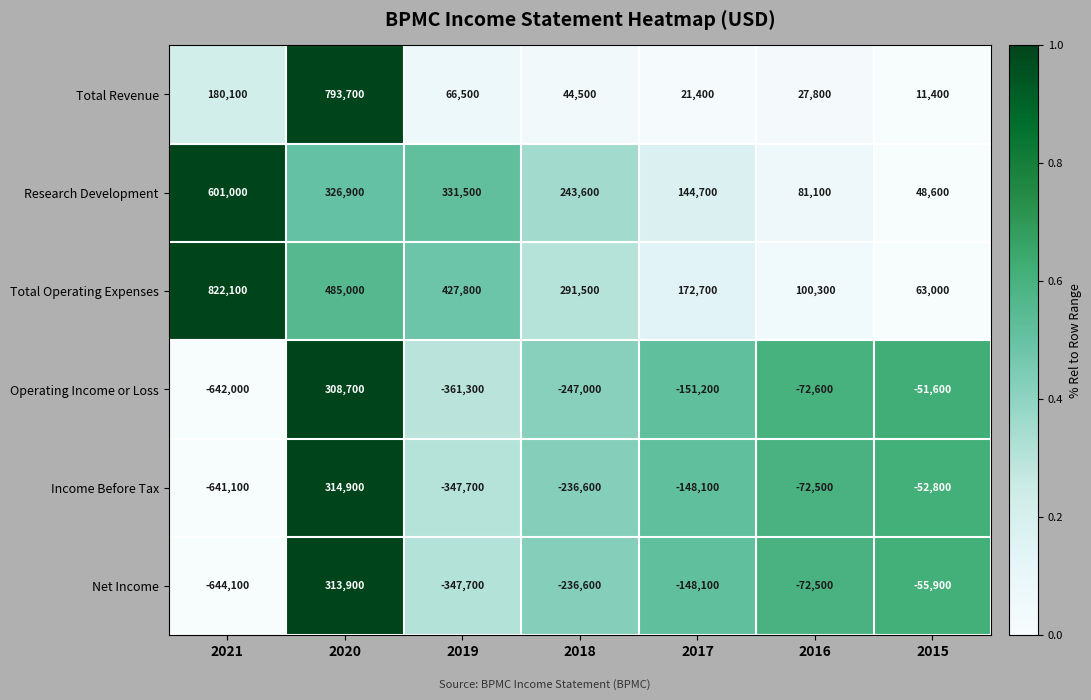

Which category has the lowest value across all series?

2021